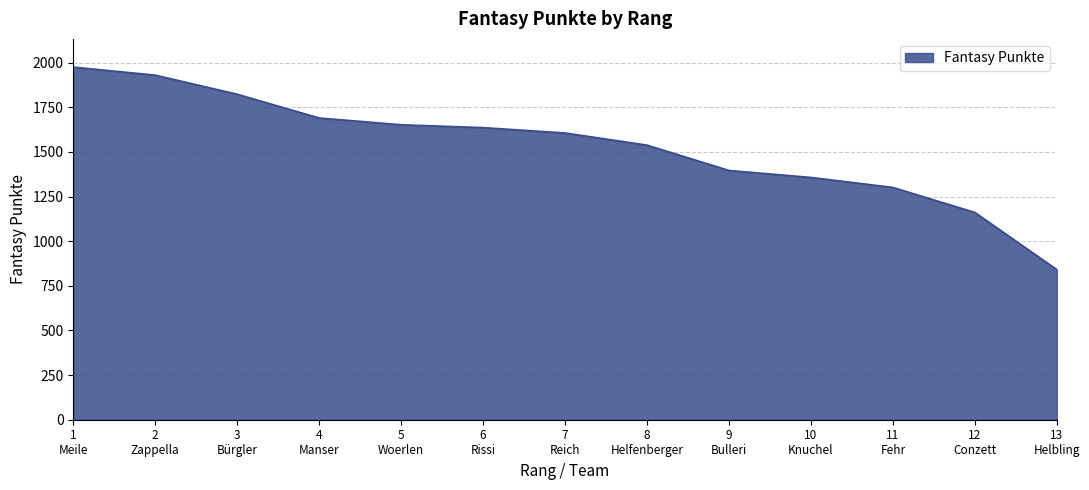

What position from the left is 10
Knuchel?

10